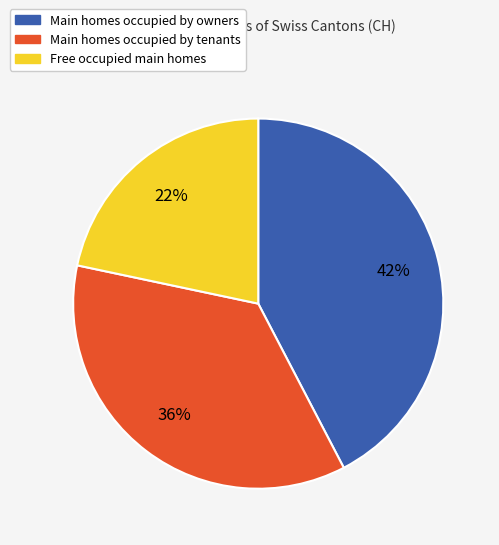

What percentage is the Main homes occupied by tenants slice, to the nearest percent?

36%